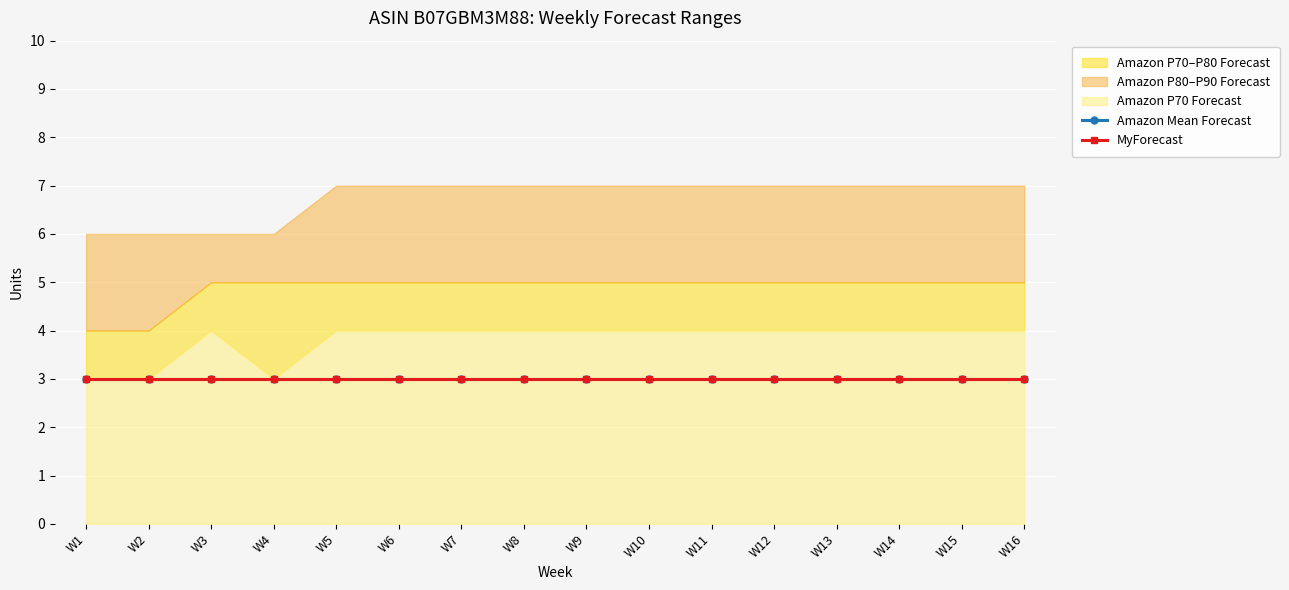

Read the Amazon P90 Forecast value at W14.

7